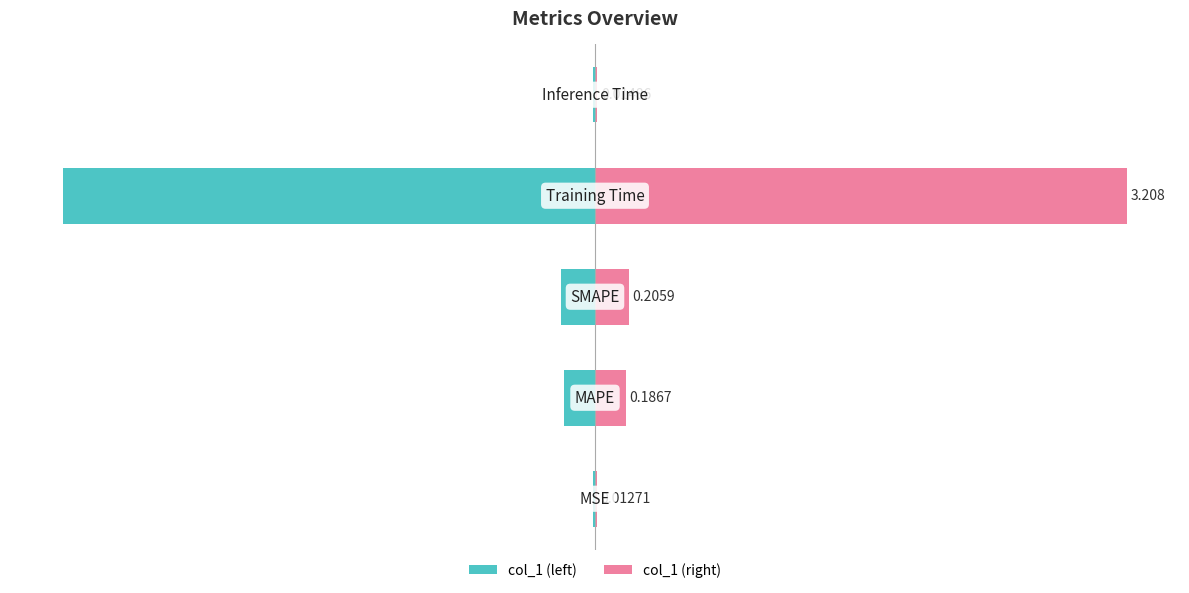

What value does the col_1 (left) series have at −1?

-3.2